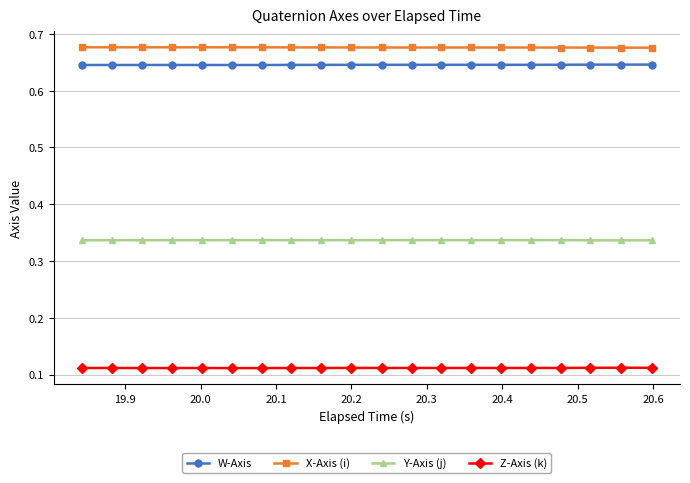

Count the X-Axis (i) values in the range 0 to 1.

20